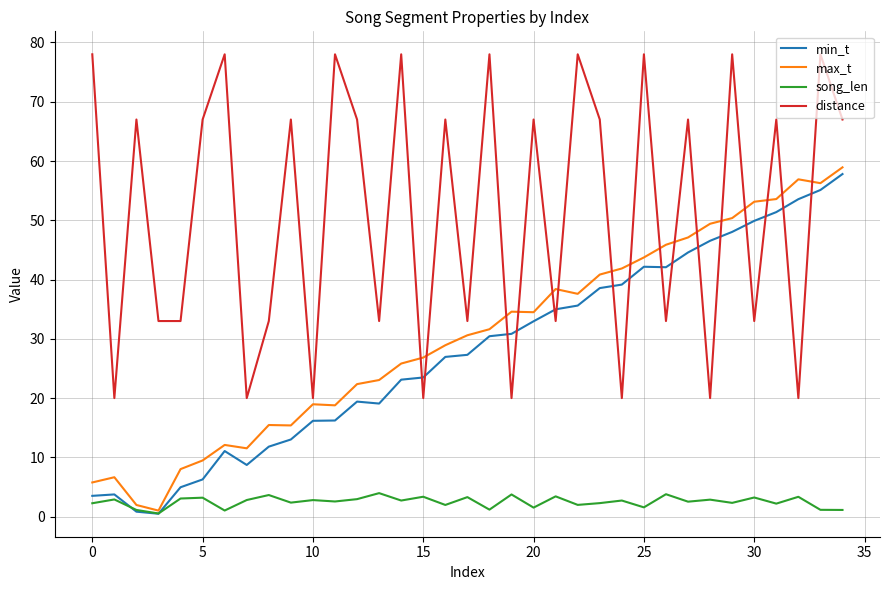

True or false: max_t has more than 0 interior local peaks.

True